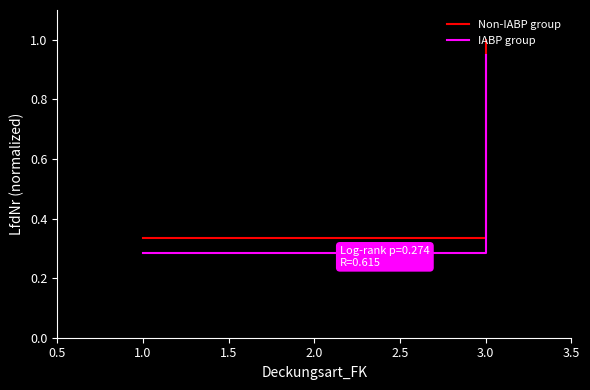

Which category has the highest value across all series?

3.0